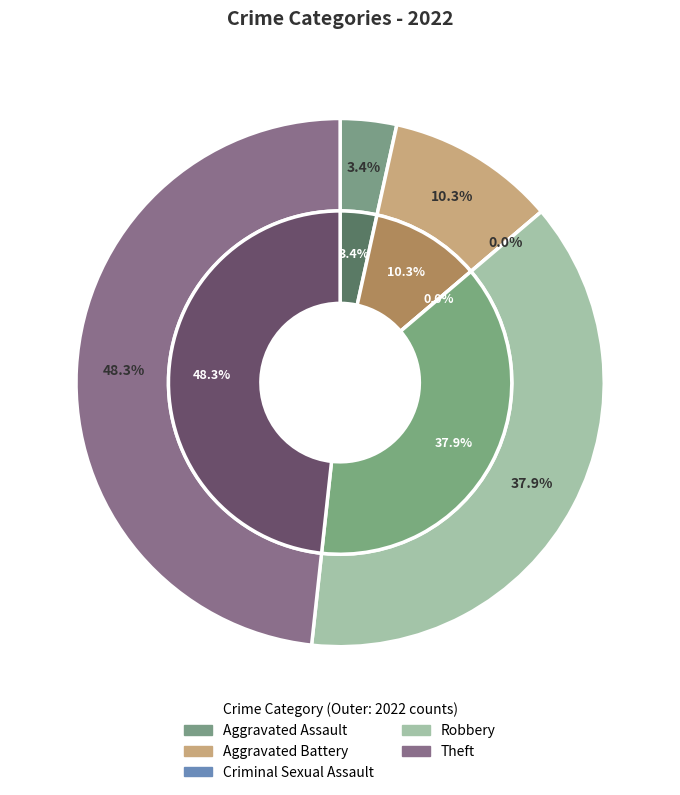

Do Robbery and Theft together represent more than half of the pie?

Yes